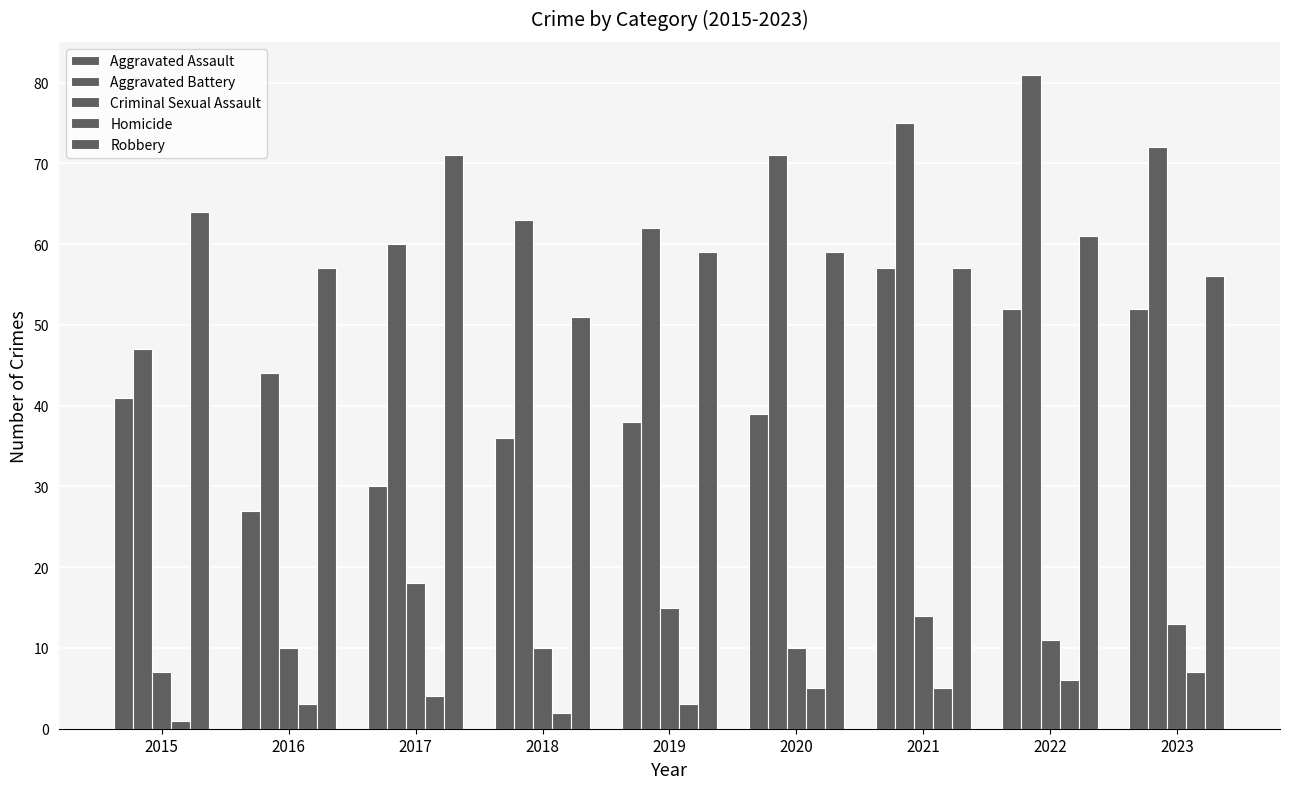

Reading left to right, list all the values displayed in this chart.

Aggravated Assault: 41	27	30	36	38	39	57	52	52
Aggravated Battery: 47	44	60	63	62	71	75	81	72
Criminal Sexual Assault: 7	10	18	10	15	10	14	11	13
Homicide: 1	3	4	2	3	5	5	6	7
Robbery: 64	57	71	51	59	59	57	61	56